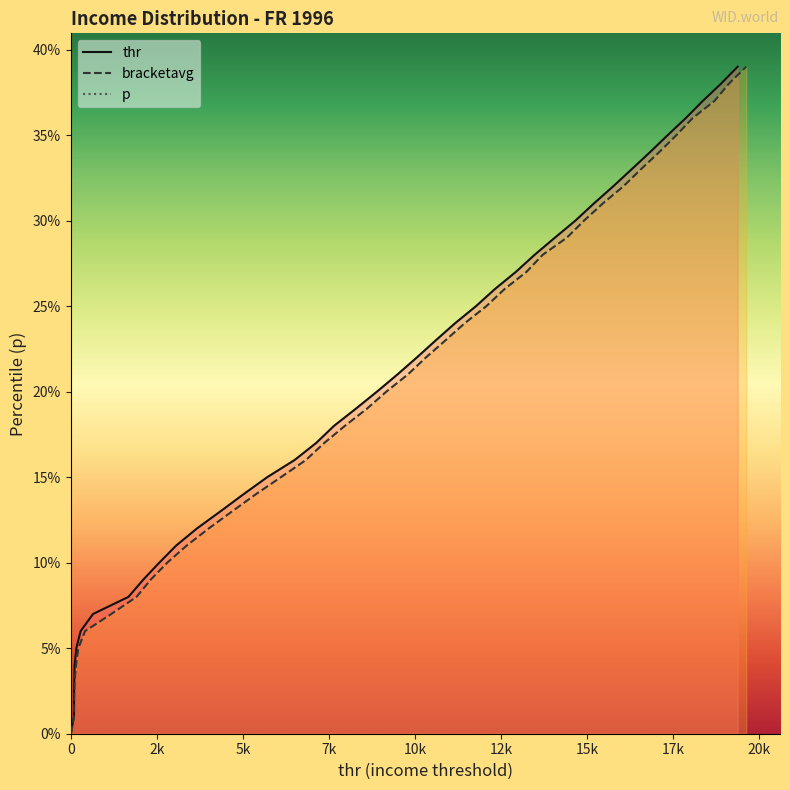

True or false: thr has more than 0 interior local peaks.

False